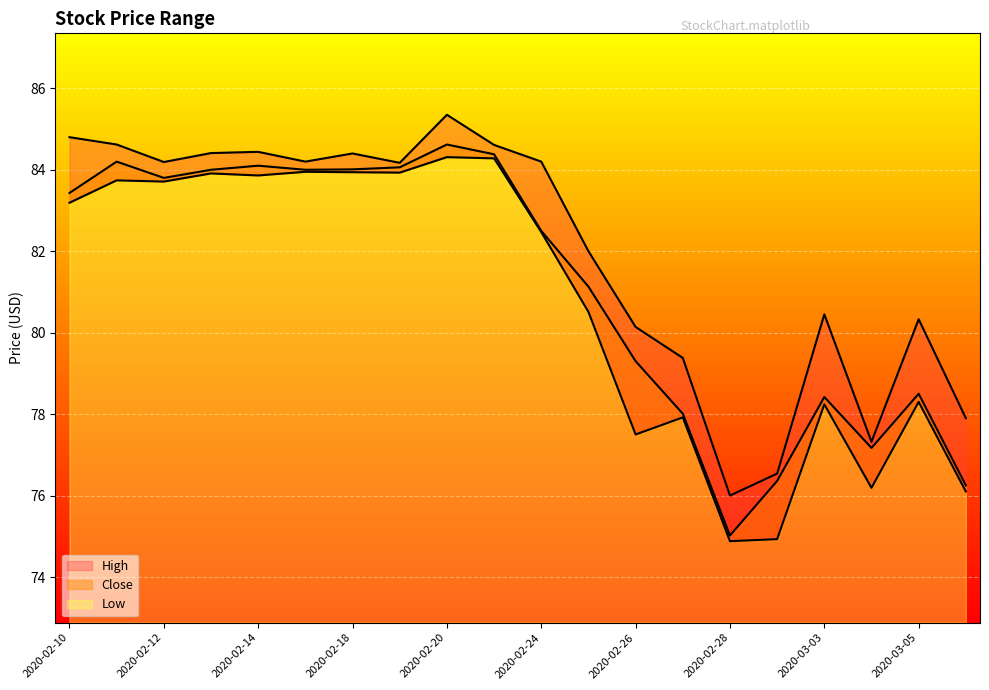

What is the approximate value of Close at 2020-02-10?

83.4